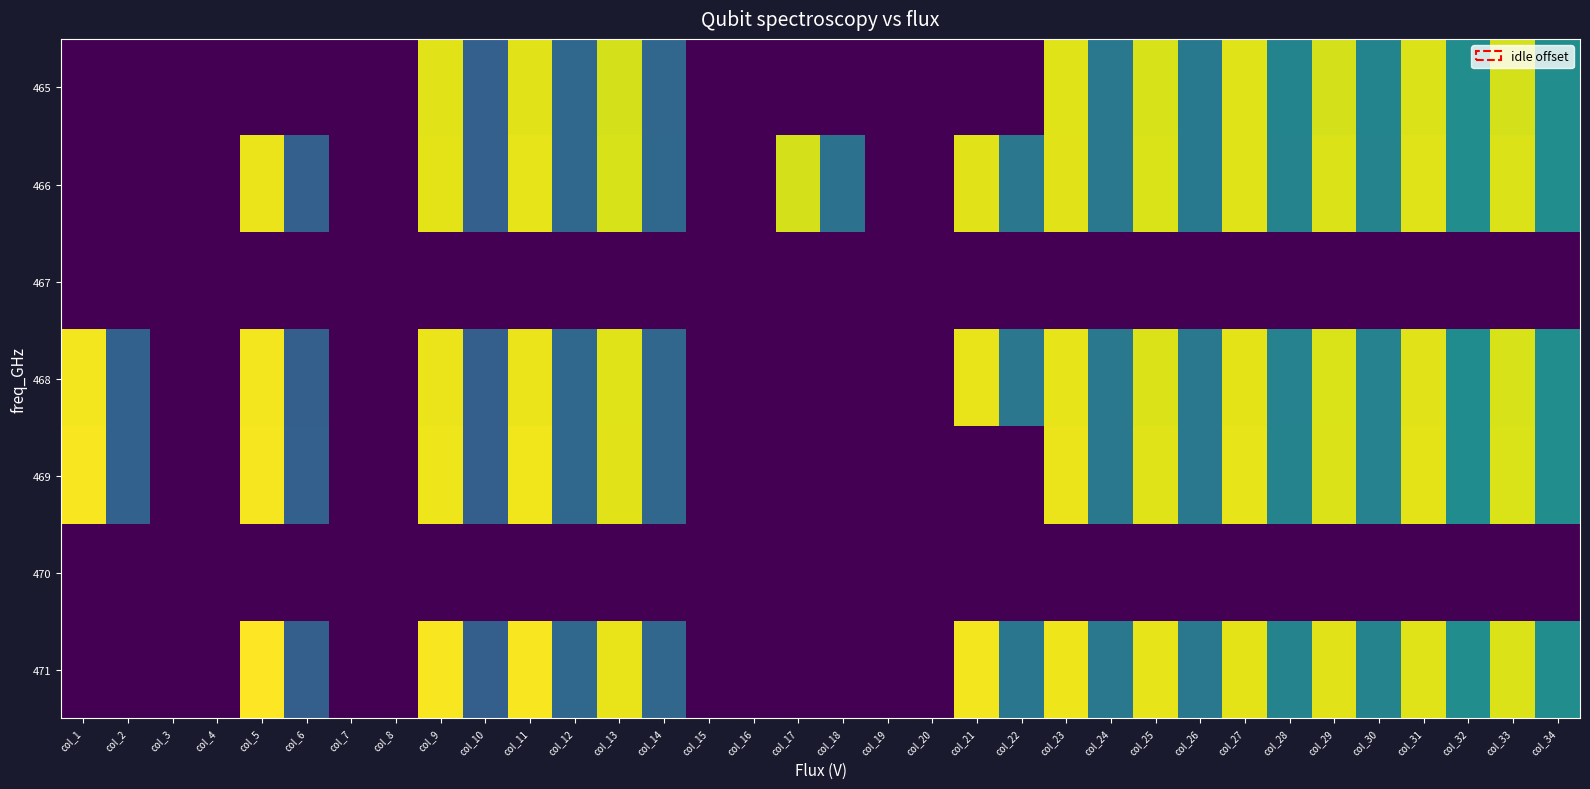

Reading left to right, list all the values displayed in this chart.

465: col_1=0.0	col_2=0.0	col_3=0.0	col_4=0.0	col_5=0.0	col_6=0.0	col_7=0.0	col_8=0.0	col_9=424.1	col_10=136.2	col_11=424.7	col_12=148.8	col_13=415.8	col_14=147.2	col_15=0.0	col_16=0.0	col_17=0.0	col_18=0.0	col_19=0.0	col_20=0.0	col_21=0.0	col_22=0.0	col_23=422.9	col_24=178.6	col_25=417.3	col_26=179.4	col_27=422.9	col_28=200.3	col_29=416.5	col_30=200.3	col_31=421.3	col_32=217.9	col_33=416.5	col_34=218.7
466: col_1=0.0	col_2=0.0	col_3=0.0	col_4=0.0	col_5=431.8	col_6=136.7	col_7=0.0	col_8=0.0	col_9=426.7	col_10=136.1	col_11=427.5	col_12=149.0	col_13=418.7	col_14=148.6	col_15=0.0	col_16=0.0	col_17=417.0	col_18=165.4	col_19=0.0	col_20=0.0	col_21=425.4	col_22=176.6	col_23=424.8	col_24=178.6	col_25=419.9	col_26=179.4	col_27=422.7	col_28=198.9	col_29=420.7	col_30=199.8	col_31=423.2	col_32=217.4	col_33=420.5	col_34=218.7
467: col_1=0.0	col_2=0.0	col_3=0.0	col_4=0.0	col_5=0.0	col_6=0.0	col_7=0.0	col_8=0.0	col_9=0.0	col_10=0.0	col_11=0.0	col_12=0.0	col_13=0.0	col_14=0.0	col_15=0.0	col_16=0.0	col_17=0.0	col_18=0.0	col_19=0.0	col_20=0.0	col_21=0.0	col_22=0.0	col_23=0.0	col_24=0.0	col_25=0.0	col_26=0.0	col_27=0.0	col_28=0.0	col_29=0.0	col_30=0.0	col_31=0.0	col_32=0.0	col_33=0.0	col_34=0.0
468: col_1=437.7	col_2=138.3	col_3=0.0	col_4=0.0	col_5=436.9	col_6=135.3	col_7=0.0	col_8=0.0	col_9=432.5	col_10=134.5	col_11=432.6	col_12=148.5	col_13=422.4	col_14=147.2	col_15=0.0	col_16=0.0	col_17=0.0	col_18=0.0	col_19=0.0	col_20=0.0	col_21=430.1	col_22=176.0	col_23=427.7	col_24=177.6	col_25=421.1	col_26=177.5	col_27=426.9	col_28=198.0	col_29=419.4	col_30=198.0	col_31=425.2	col_32=216.5	col_33=418.7	col_34=217.6
469: col_1=440.3	col_2=138.4	col_3=0.0	col_4=0.0	col_5=439.1	col_6=136.0	col_7=0.0	col_8=0.0	col_9=433.9	col_10=134.8	col_11=434.7	col_12=148.8	col_13=424.3	col_14=147.6	col_15=0.0	col_16=0.0	col_17=0.0	col_18=0.0	col_19=0.0	col_20=0.0	col_21=0.0	col_22=0.0	col_23=431.1	col_24=178.0	col_25=423.1	col_26=177.6	col_27=429.1	col_28=198.3	col_29=422.0	col_30=198.0	col_31=426.7	col_32=216.0	col_33=420.3	col_34=217.3
470: col_1=0.0	col_2=0.0	col_3=0.0	col_4=0.0	col_5=0.0	col_6=0.0	col_7=0.0	col_8=0.0	col_9=0.0	col_10=0.0	col_11=0.0	col_12=0.0	col_13=0.0	col_14=0.0	col_15=0.0	col_16=0.0	col_17=0.0	col_18=0.0	col_19=0.0	col_20=0.0	col_21=0.0	col_22=0.0	col_23=0.0	col_24=0.0	col_25=0.0	col_26=0.0	col_27=0.0	col_28=0.0	col_29=0.0	col_30=0.0	col_31=0.0	col_32=0.0	col_33=0.0	col_34=0.0
471: col_1=0.0	col_2=0.0	col_3=0.0	col_4=0.0	col_5=444.8	col_6=135.3	col_7=0.0	col_8=0.0	col_9=440.2	col_10=135.0	col_11=440.1	col_12=148.7	col_13=430.8	col_14=147.0	col_15=0.0	col_16=0.0	col_17=0.0	col_18=0.0	col_19=0.0	col_20=0.0	col_21=437.3	col_22=175.1	col_23=433.9	col_24=177.9	col_25=427.7	col_26=177.5	col_27=427.0	col_28=198.5	col_29=425.0	col_30=198.4	col_31=423.1	col_32=217.8	col_33=420.9	col_34=218.2